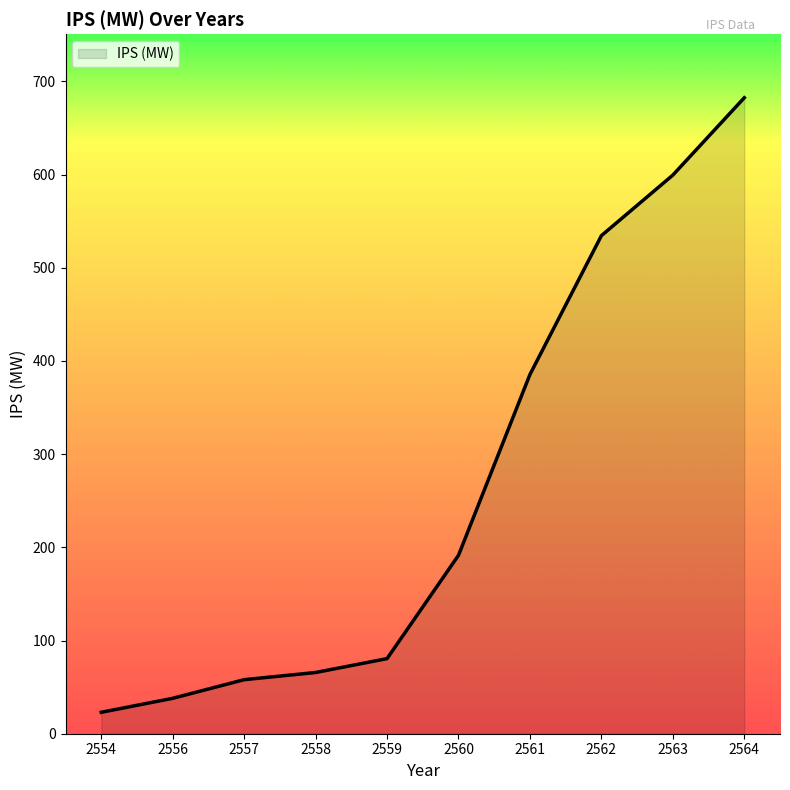

The value at 2563 is 312.1. True or false?

False